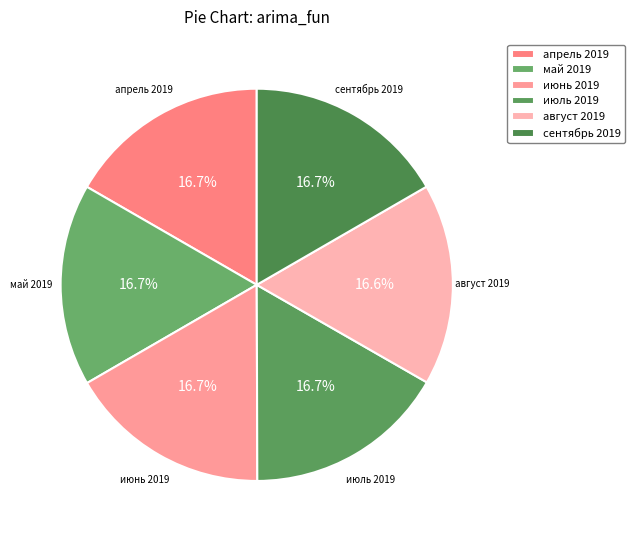

Combined, what portion of the pie is июль 2019 and июнь 2019?

33.4%